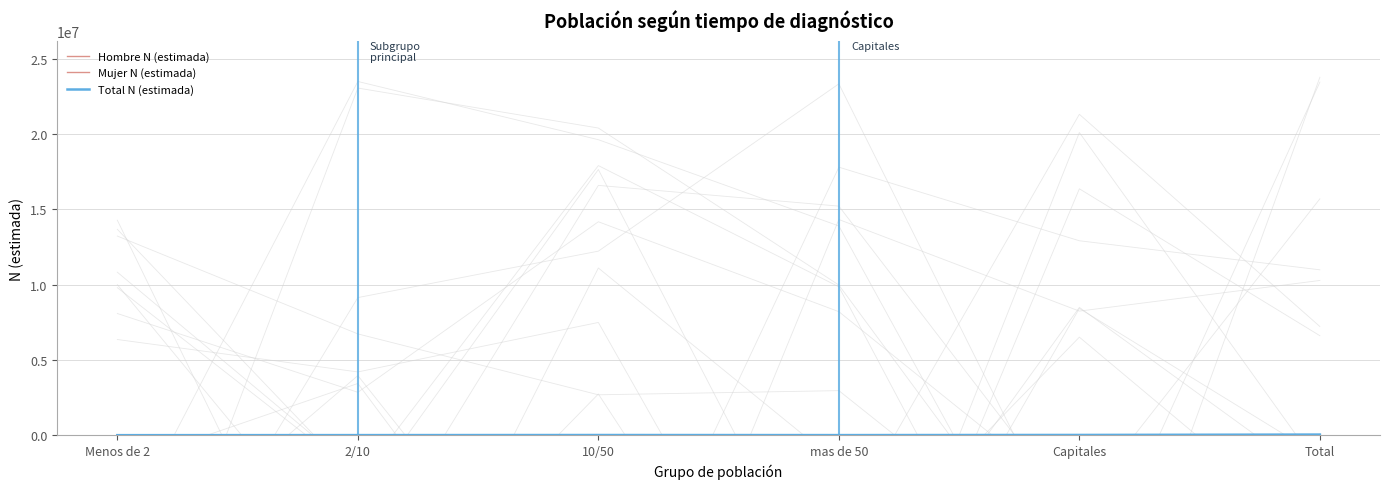

Does the chart have visible grid lines?

Yes